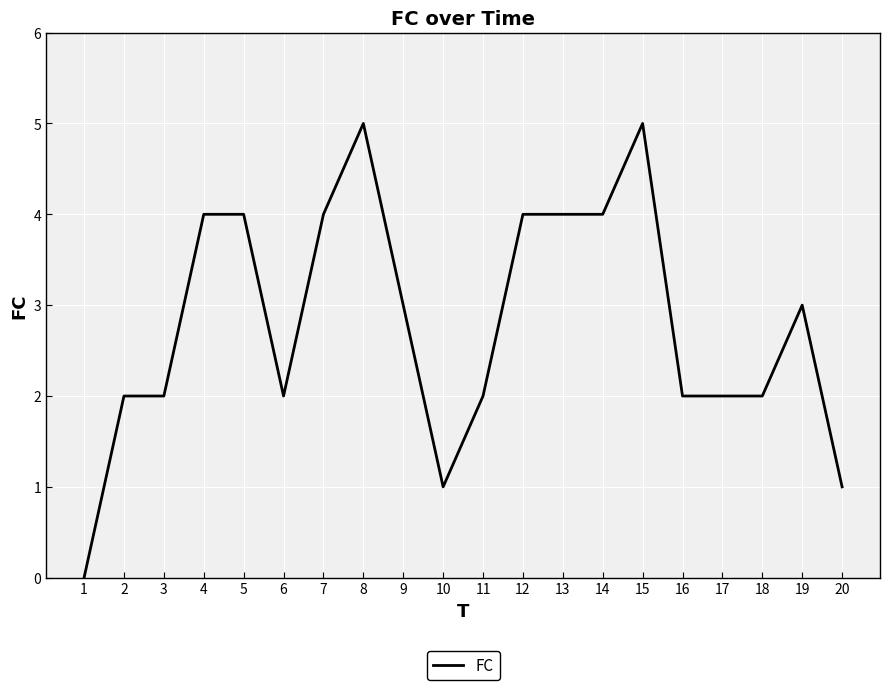

At which category does the chart reach its minimum across all series?

1